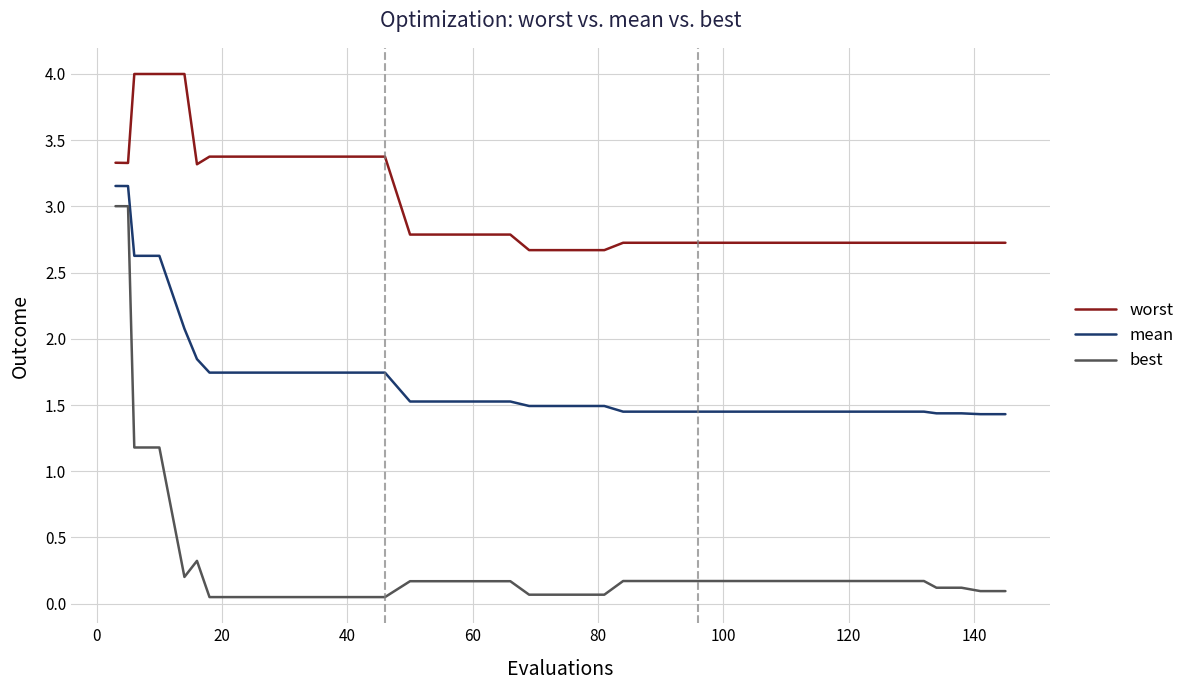

Which series has the largest total across all categories?

worst